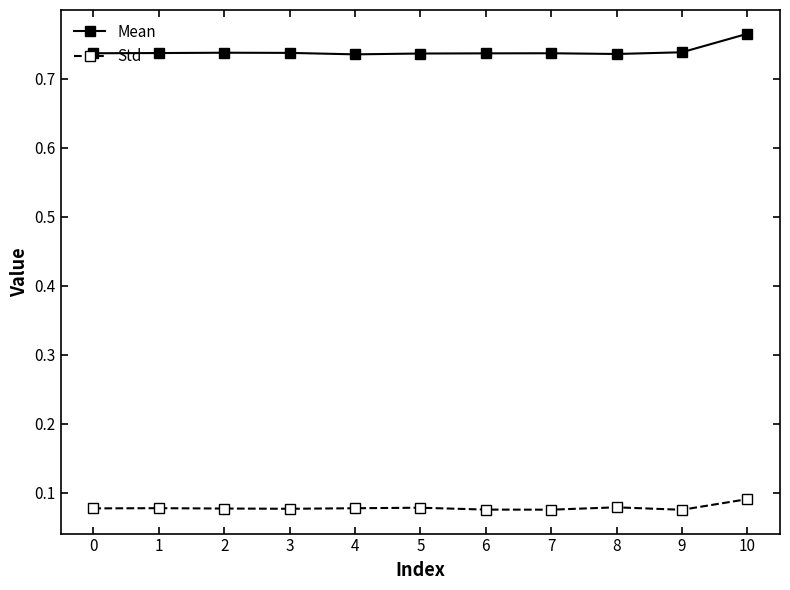

True or false: Mean has a value of 0.4 at 7.

False